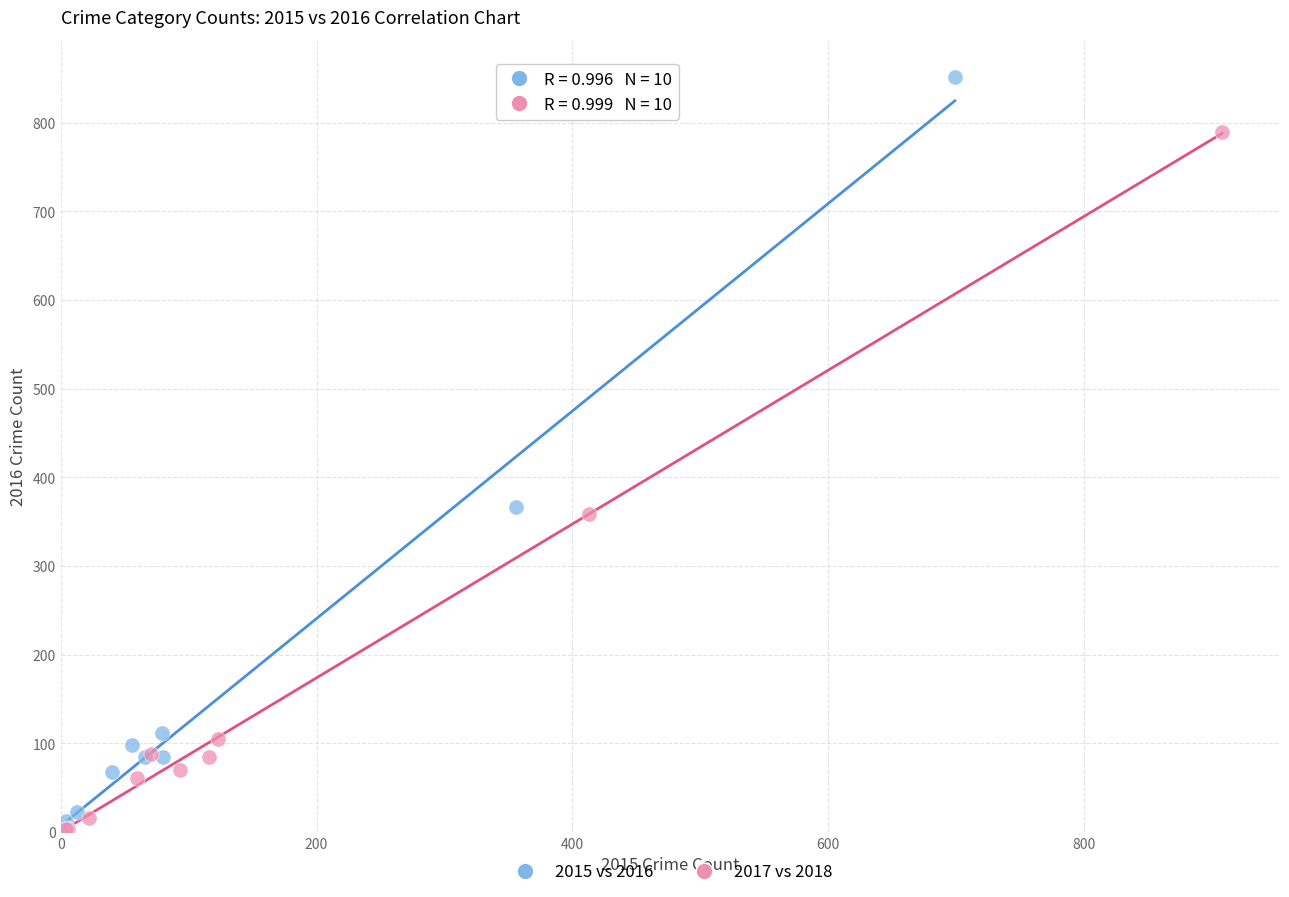

Which series contains the highest Y value?

2015 vs 2016